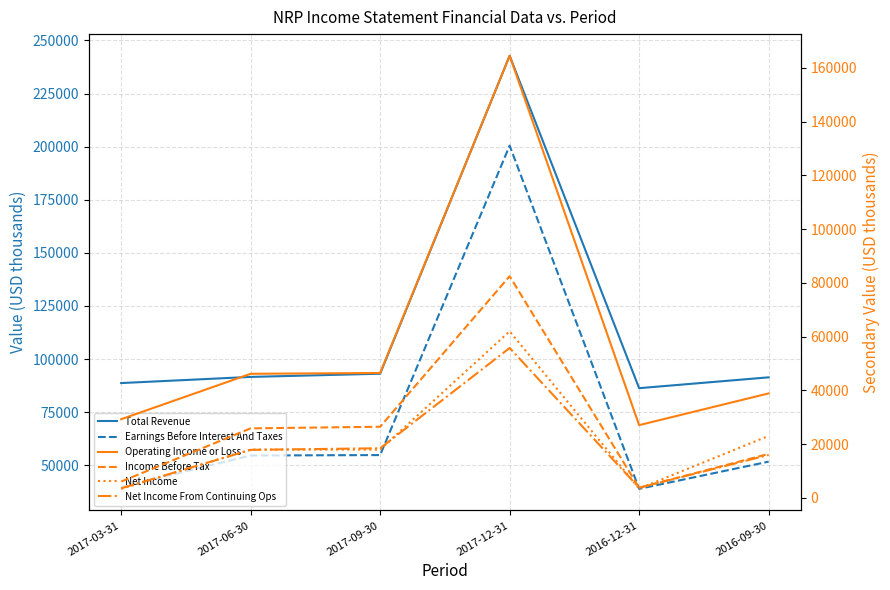

True or false: Net Income From Continuing Ops and Earnings Before Interest And Taxes intersect in this chart.

False